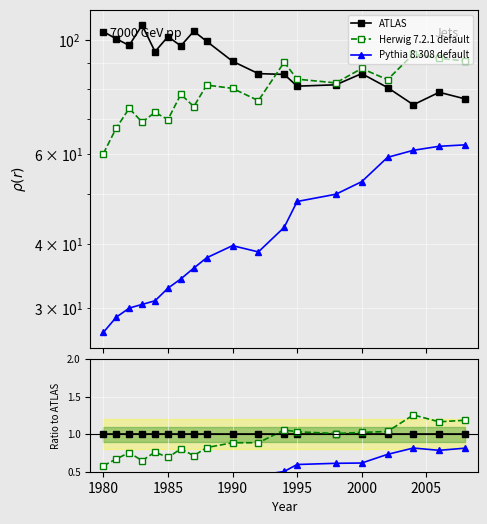

How many series are shown in this chart?

3